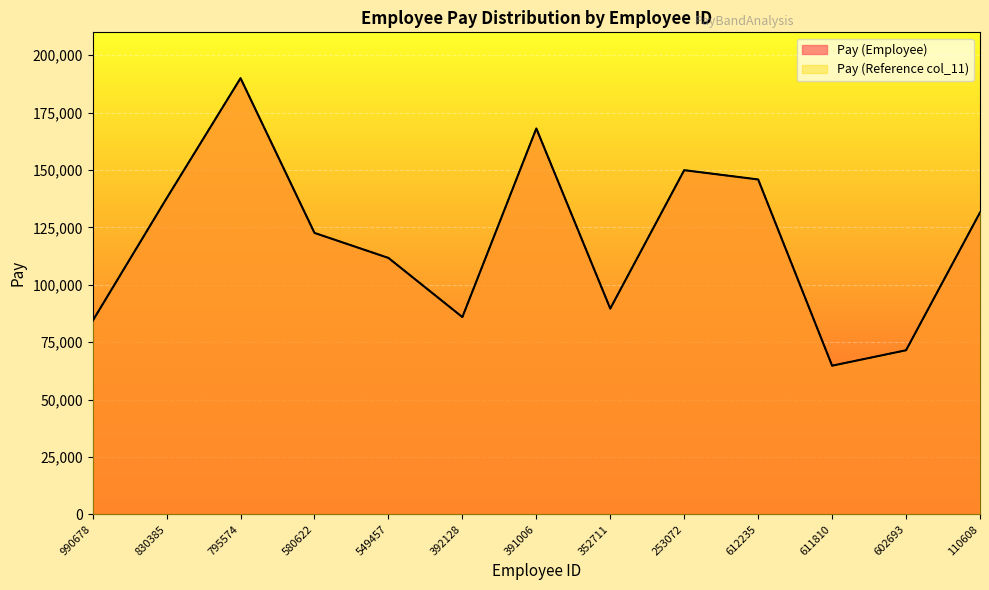

True or false: Pay (Employee) and Pay (Reference col_11) cross at least once.

False